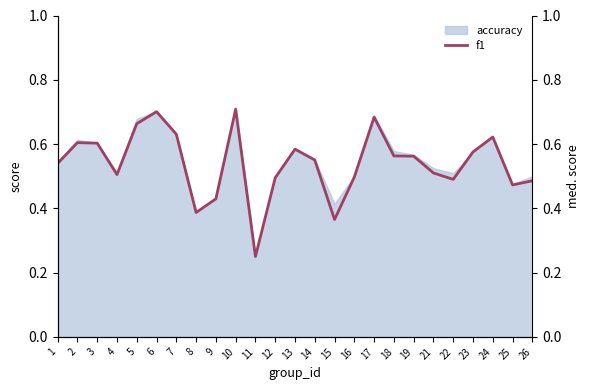

Is it true that the value at 10 is 1.0?

False